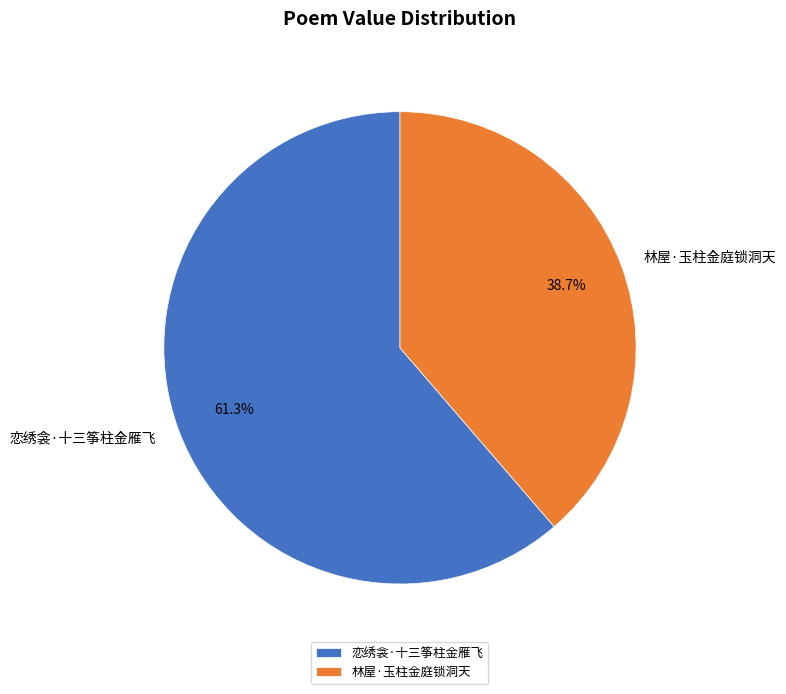

What percentage is the 林屋·玉柱金庭锁洞天 slice, to the nearest percent?

39%